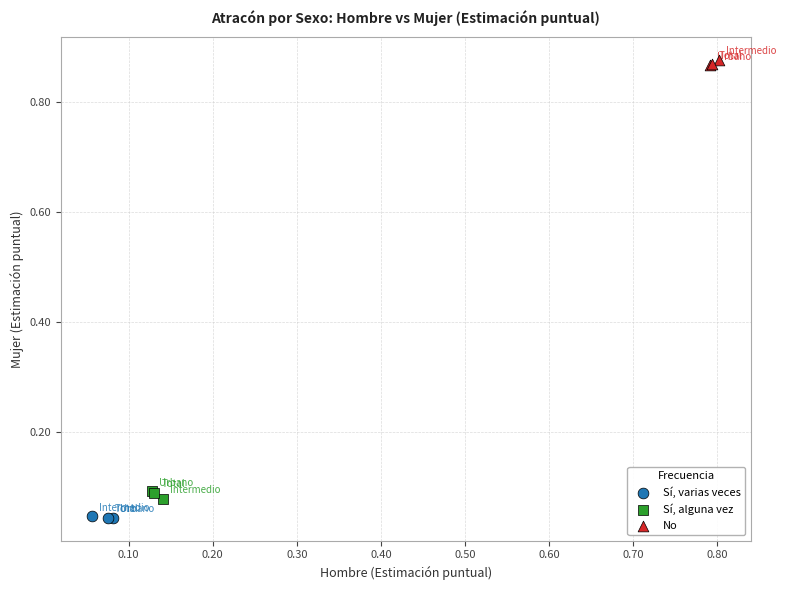

Which series reaches the maximum Y coordinate?

No